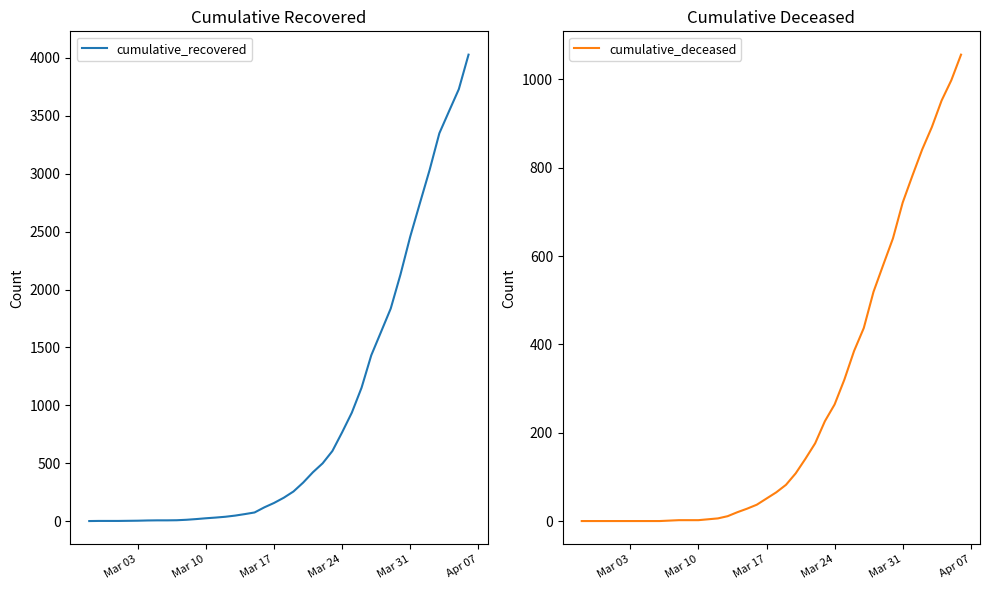

What is the highest value of the cumulative_recovered series?

4026